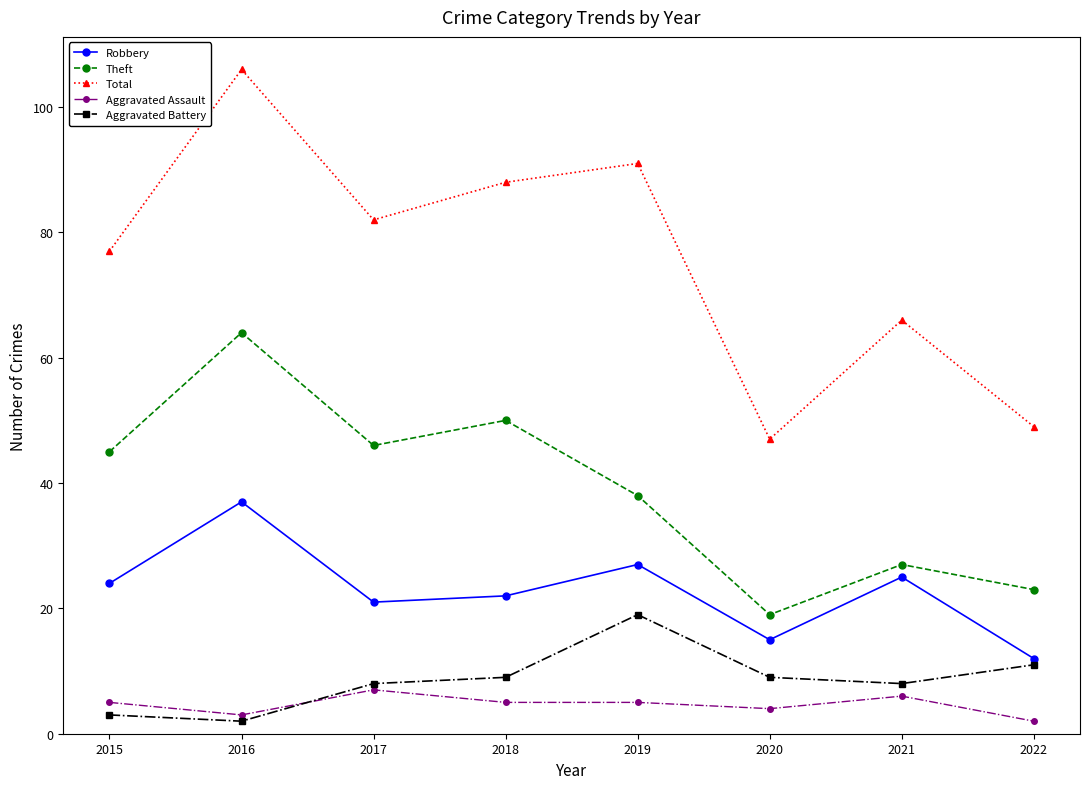

What is the sum of the Total values at 2015 and 2019?

168